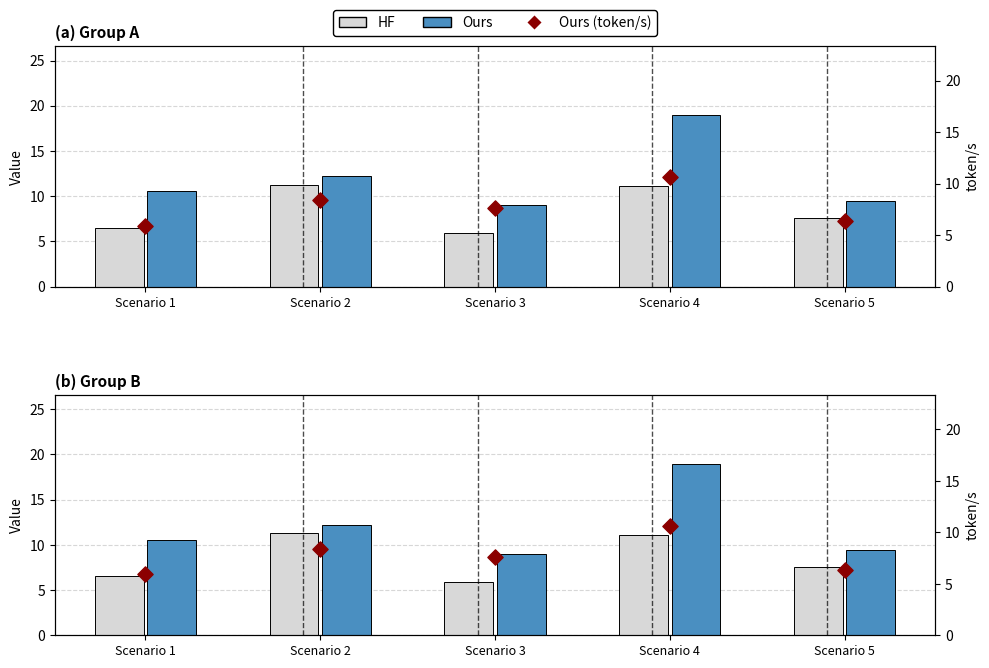

At which category is the sum across all series the highest?

Scenario 4